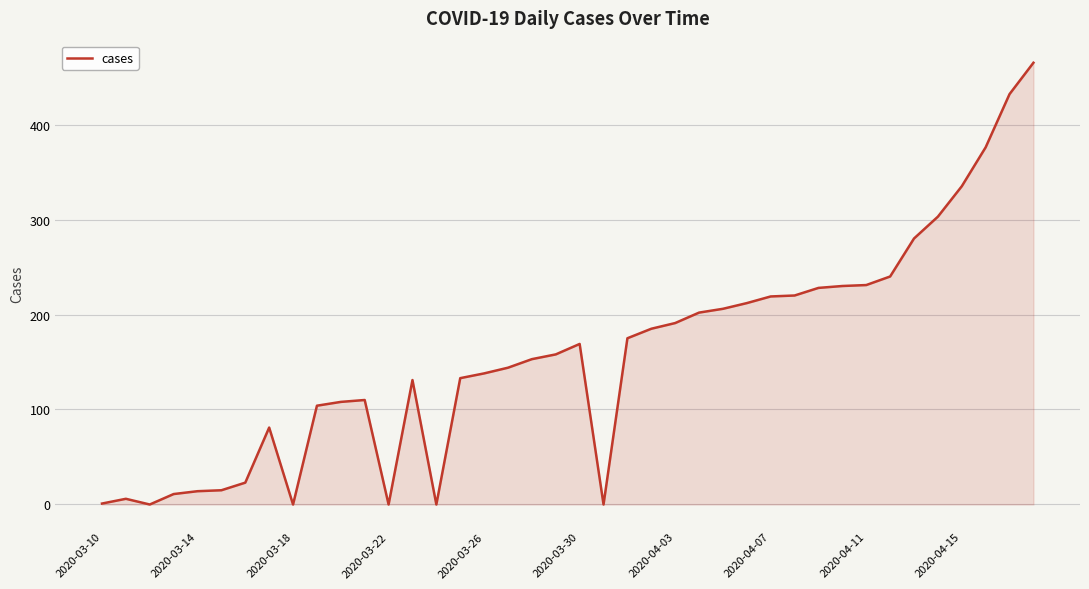

What is the difference between the maximum and minimum values?

465